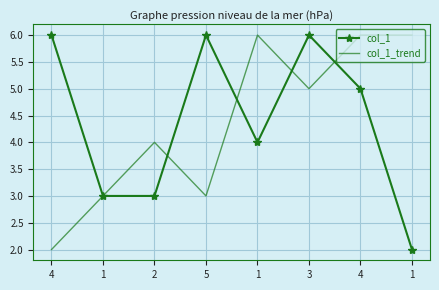

Is the value of col_1 at 5 greater than the value of col_1_trend at 5?

Yes